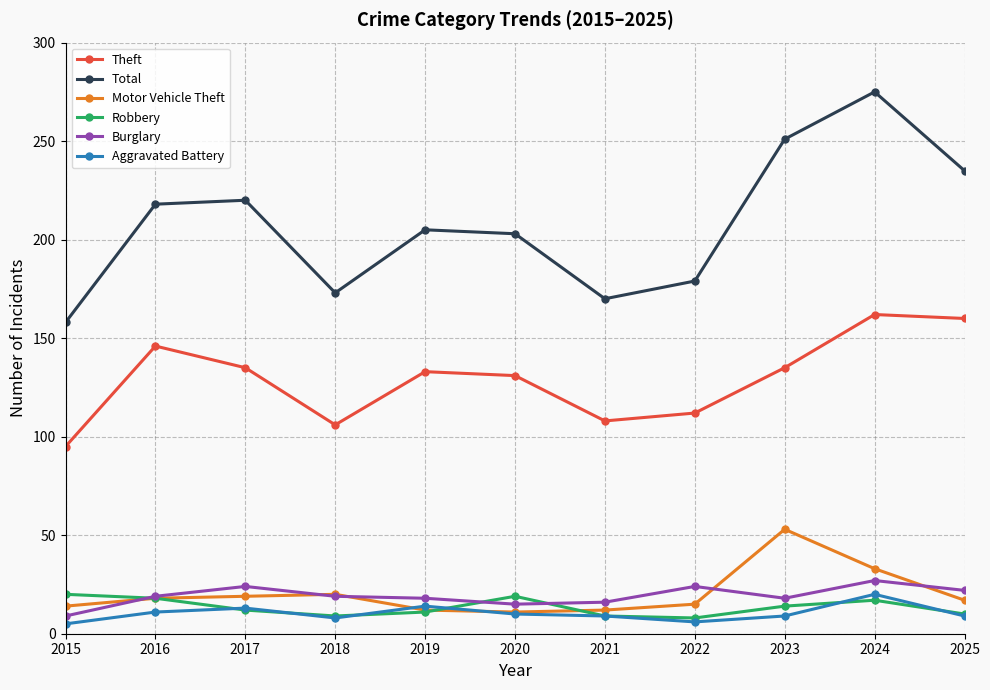

What is the value of the Theft point at the 7th from the left?

108